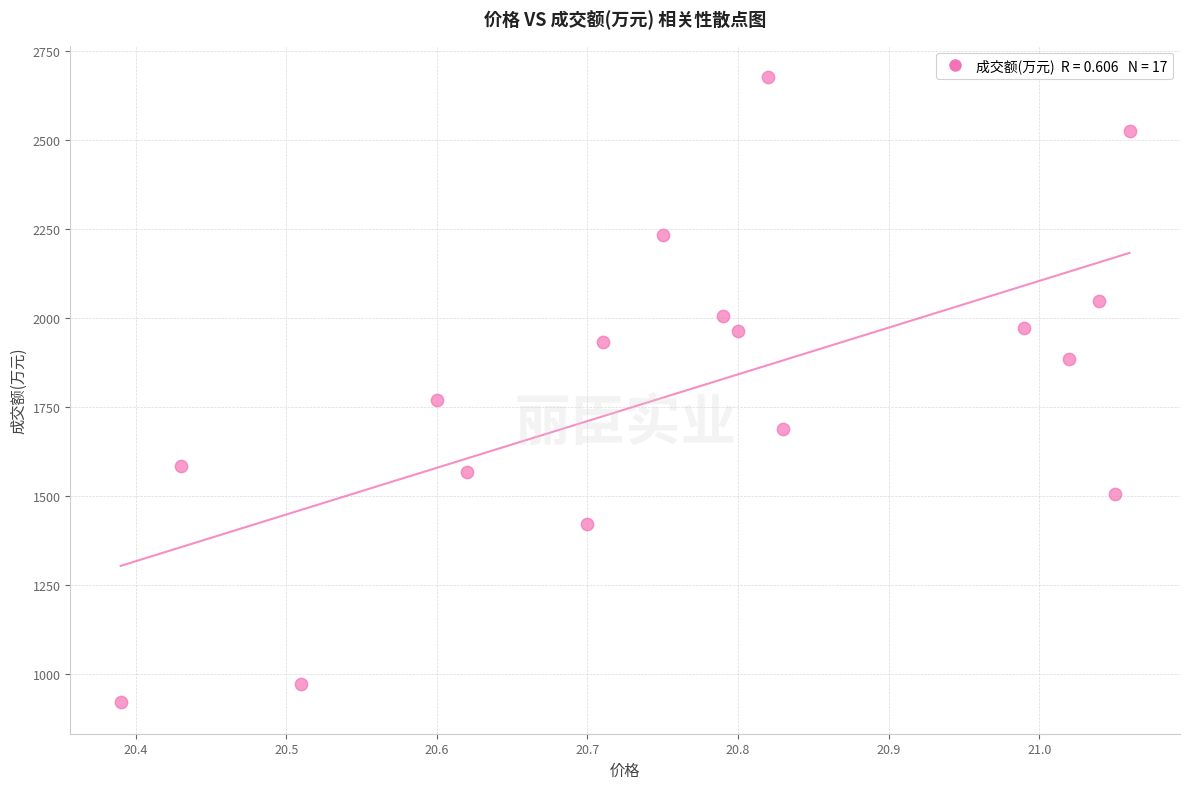

What Y value in the scatter plot is closest to 1798?

1769